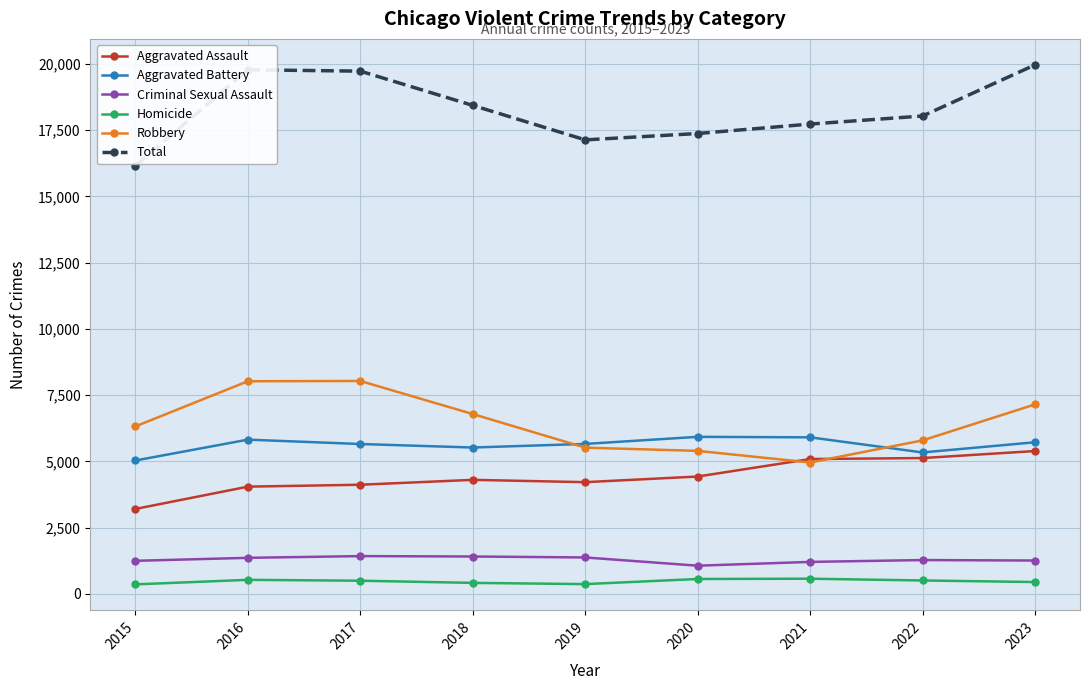

Is the value of Aggravated Assault at 2017 greater than the value of Robbery at 2019?

No